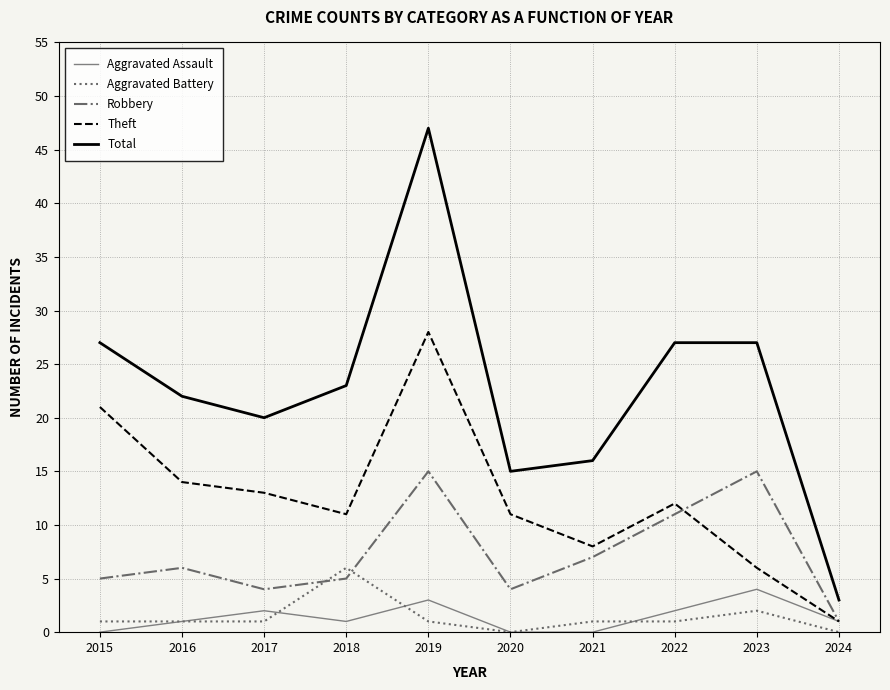

What is the difference between the highest and lowest values at 2023?

25